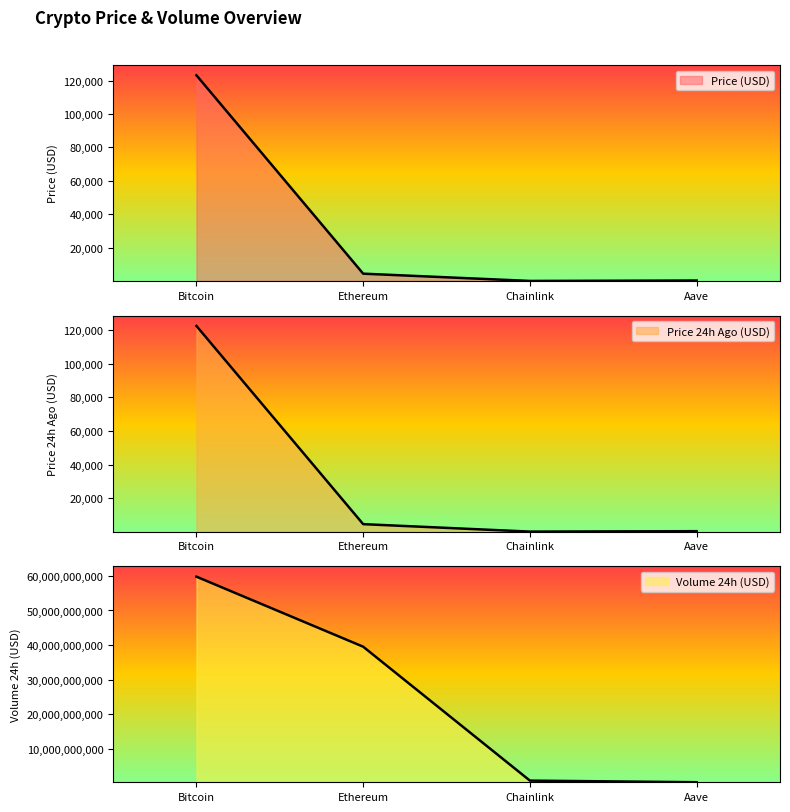

How many lines are shown in the chart?

3